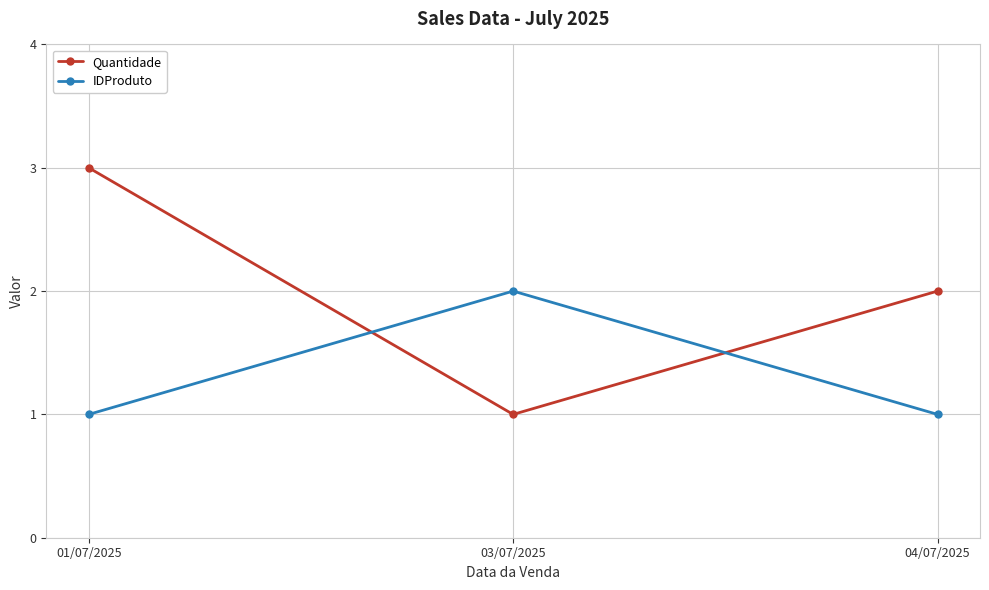

Between 01/07/2025 and 03/07/2025, which series saw the biggest shift?

Quantidade